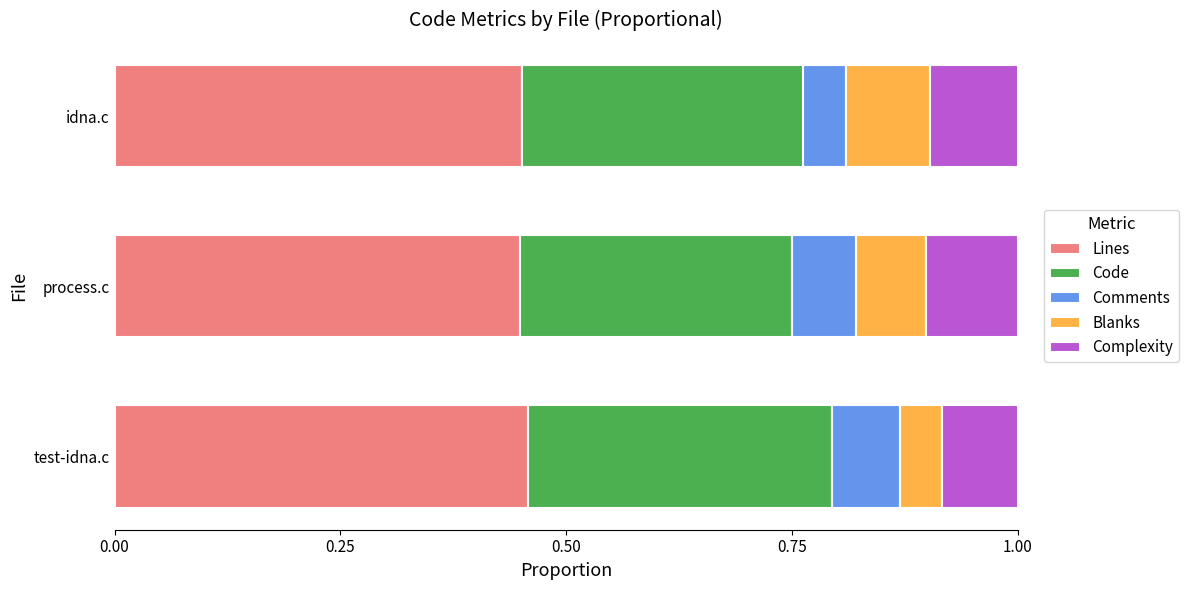

How many Lines values are between 0 and 1?

3